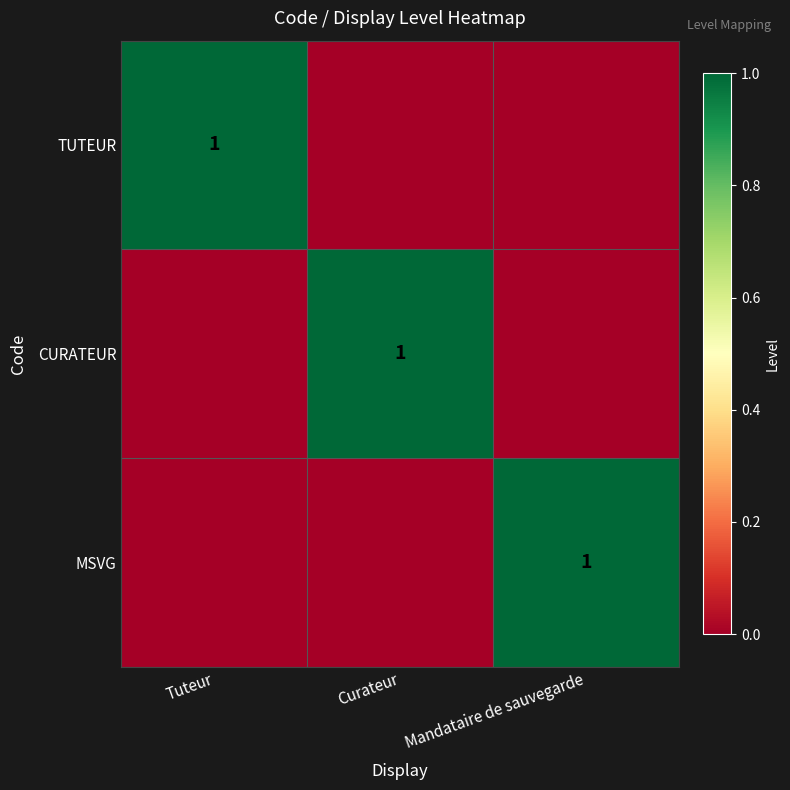

At how many categories does at least one series exceed 0?

3